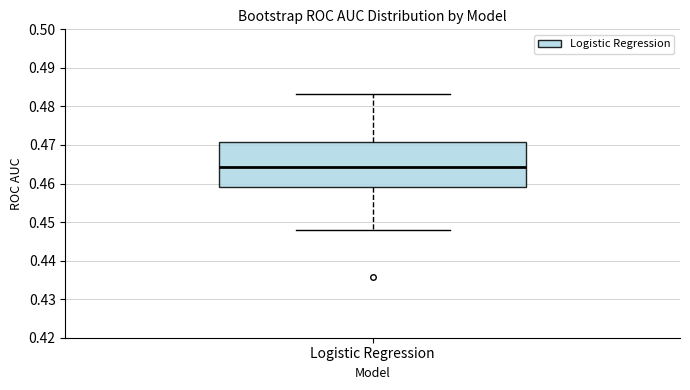

Where does the upper whisker of the box for Logistic Regression end on the y-axis? The values are not printed on the chart, so give them approximately, as read against the axis.

0.483